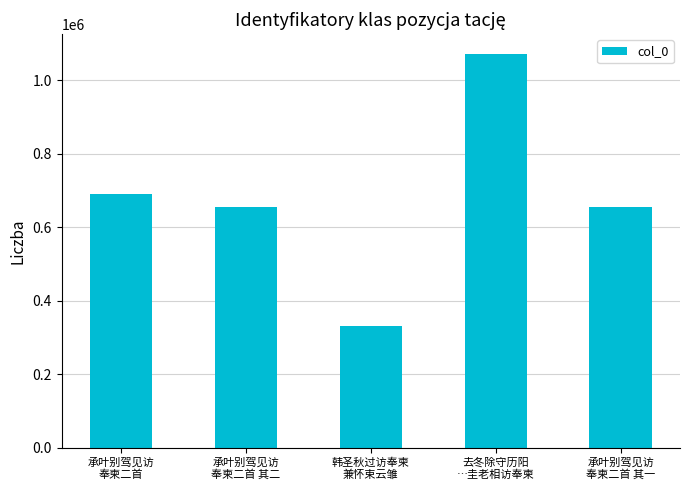

What is the value of the 5th bar from the left?

655353